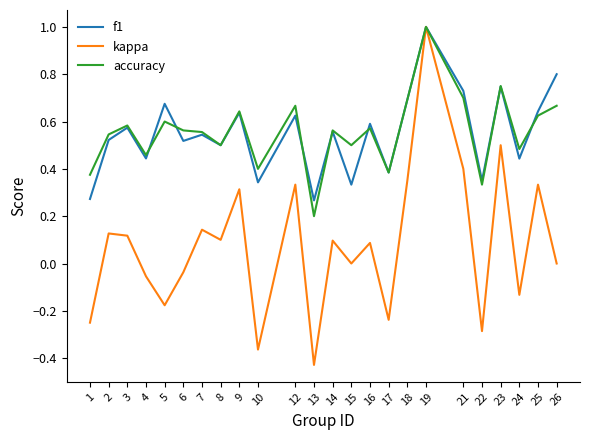

True or false: accuracy has more than 1 interior local peaks.

True